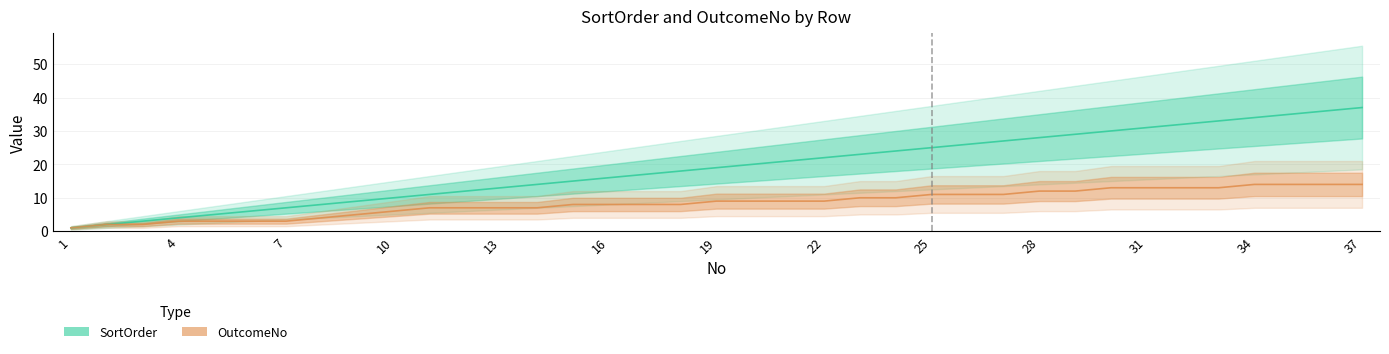

What is the total value across all series at 34?

19